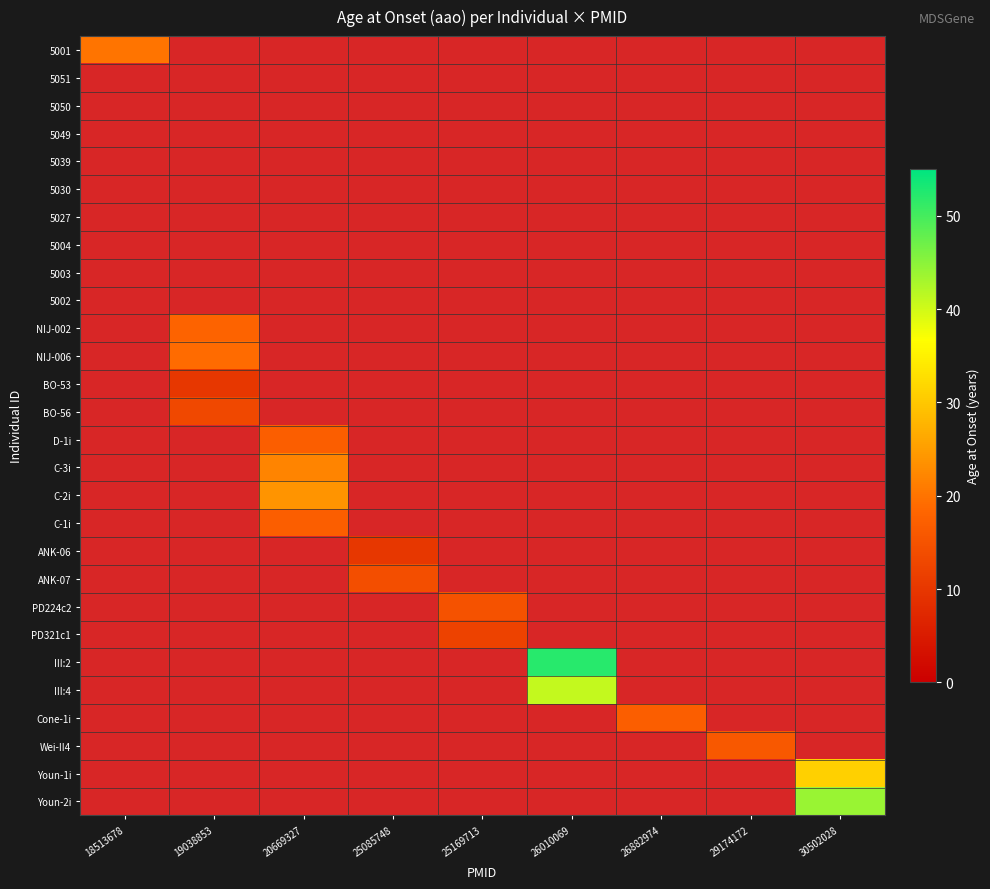

Which category has the lowest value in the Cone-1i series?

18513678